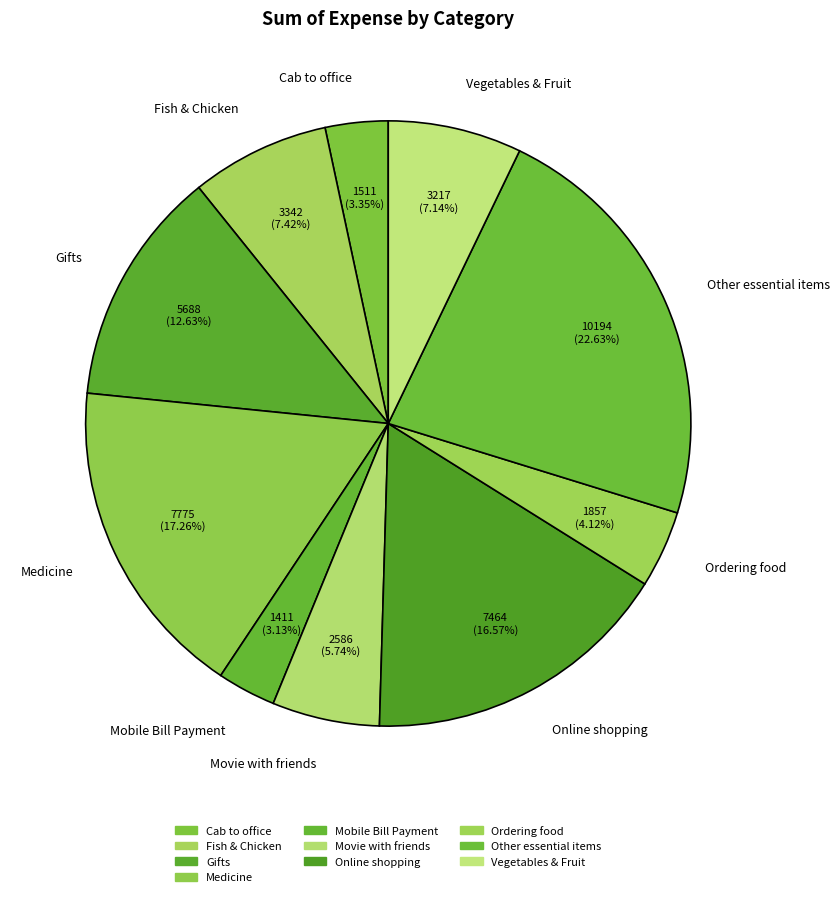

How many slices are in this pie chart?

10